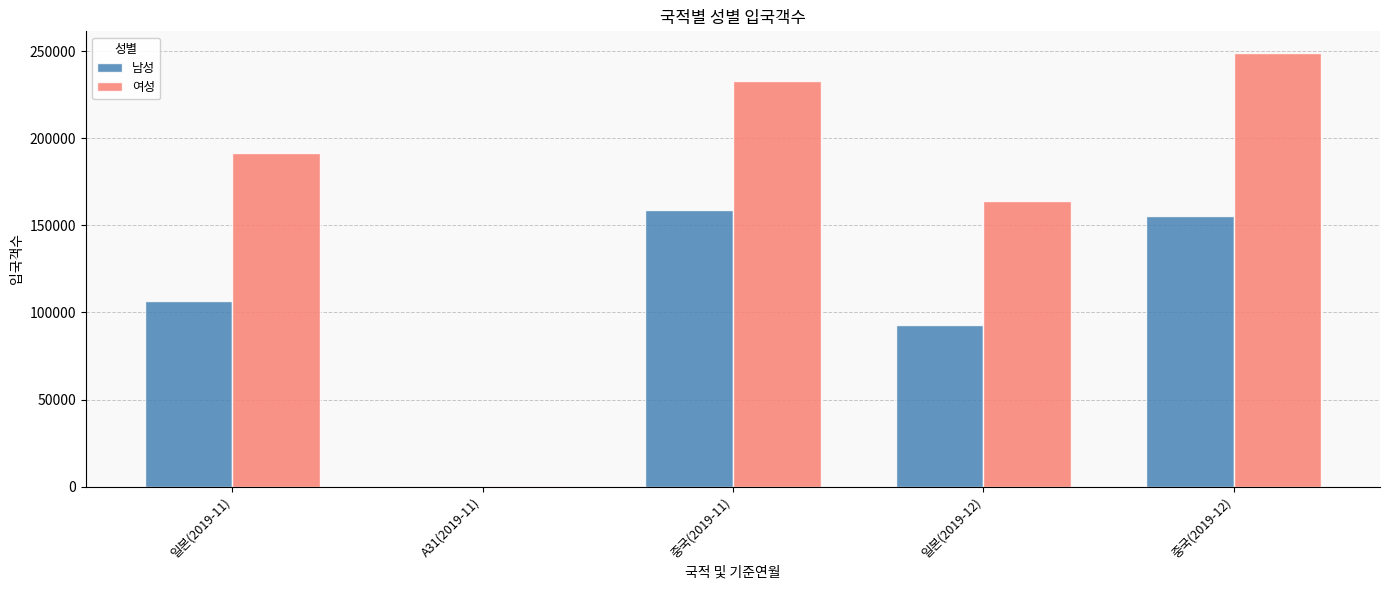

Is the value of 남성 at 중국(2019-11) greater than the value of 여성 at 중국(2019-11)?

No